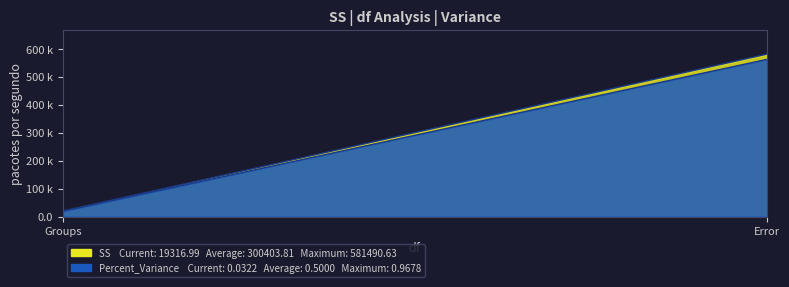

The value of SS at Groups is 19317.0. True or false?

True